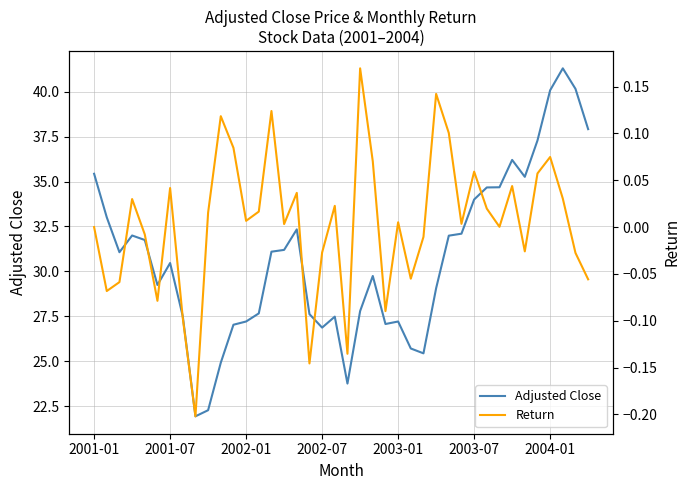

True or false: Adjusted Close has a value of 26.9 at 2002-07.

True